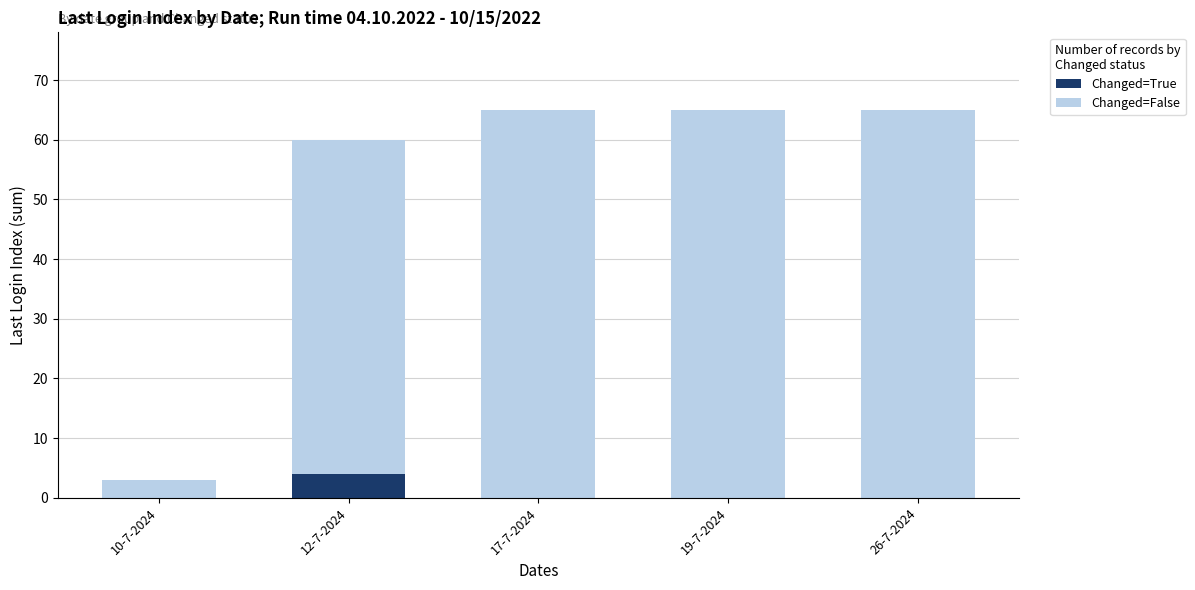

What is the total value across all series at 17-7-2024?

65